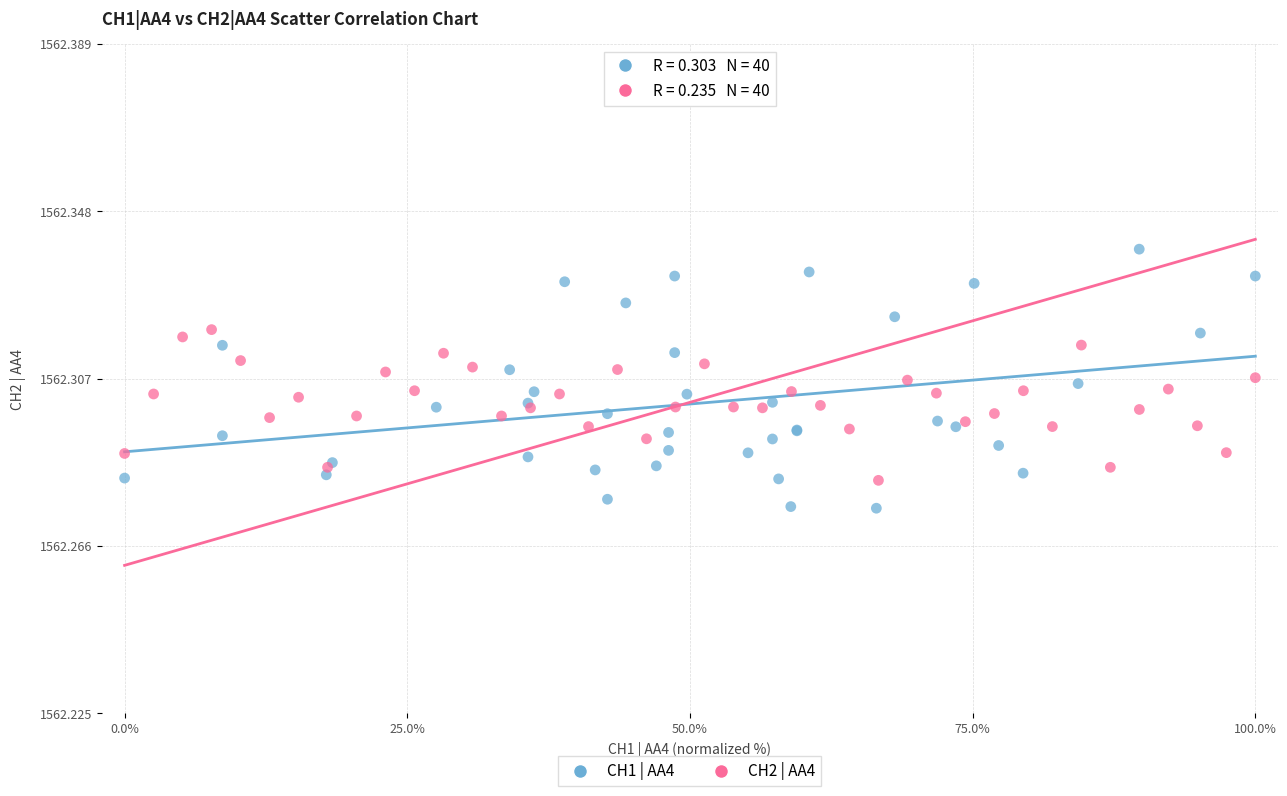

Which series reaches the maximum Y coordinate?

CH1 | AA4